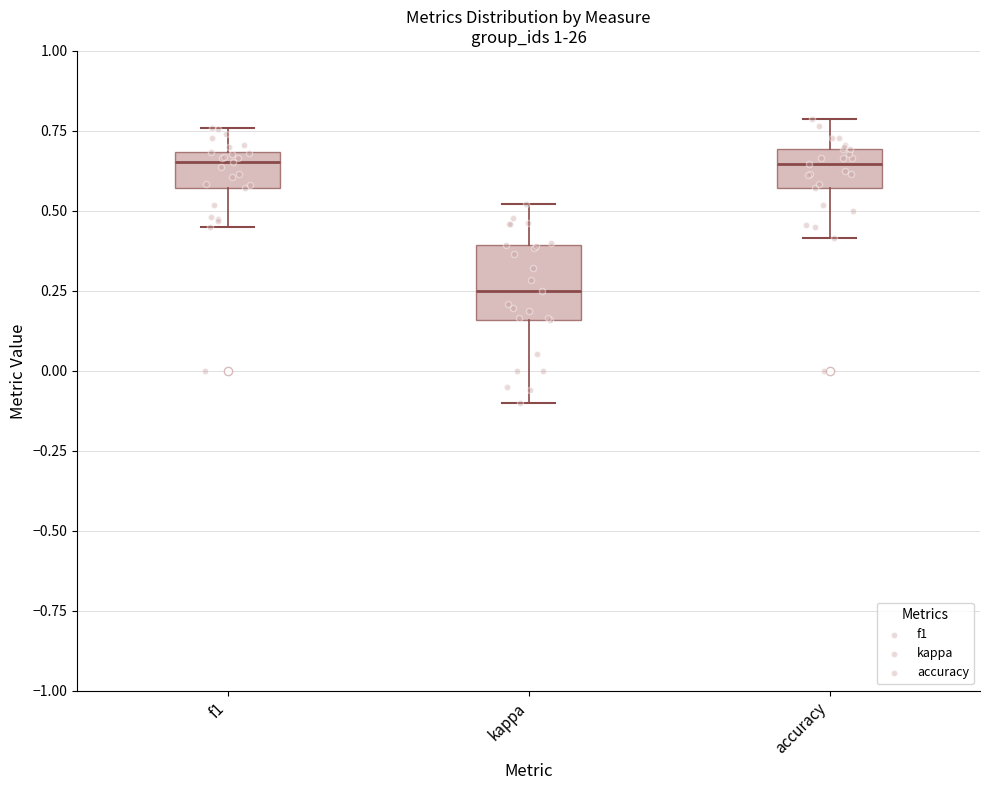

Reading left to right, transcribe this box plot: for each box, give where its median line is, the range the box spans, and where its two whiskers end, as read against the y-axis. The values are not printed on the chart, so give them approximately, as read against the axis.

f1: median 0.65, box 0.55 to 0.70, whiskers 0.45 to 0.75
kappa: median 0.25, box 0.15 to 0.40, whiskers -0.10 to 0.50
accuracy: median 0.65, box 0.55 to 0.70, whiskers 0.40 to 0.80